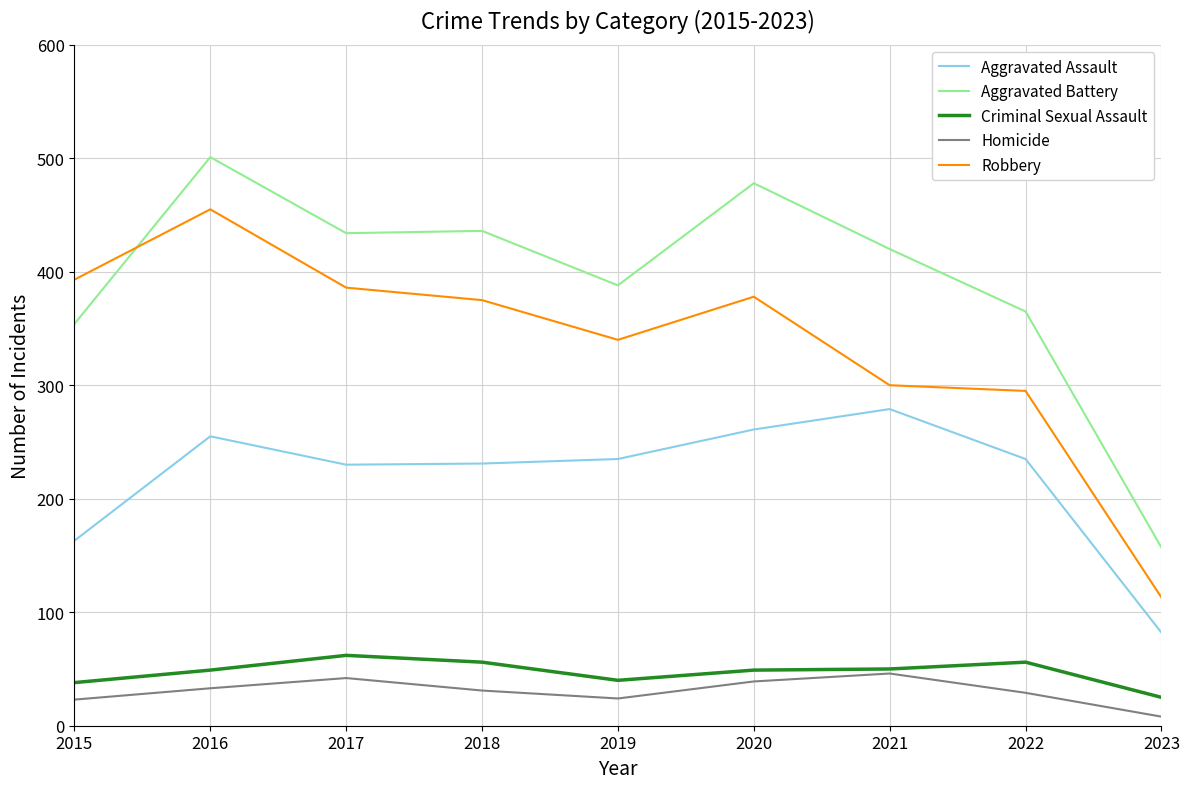

True or false: Homicide and Aggravated Battery intersect in this chart.

False